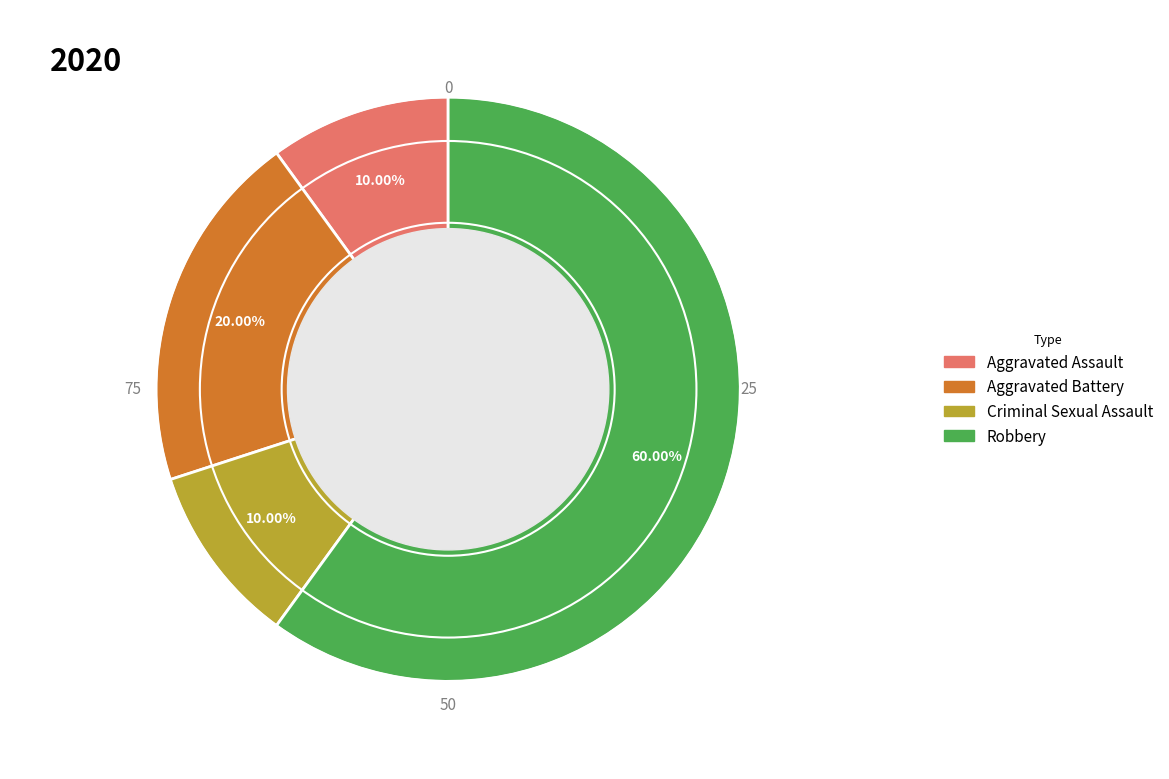

To the nearest percent, what portion does Aggravated Assault represent?

10%